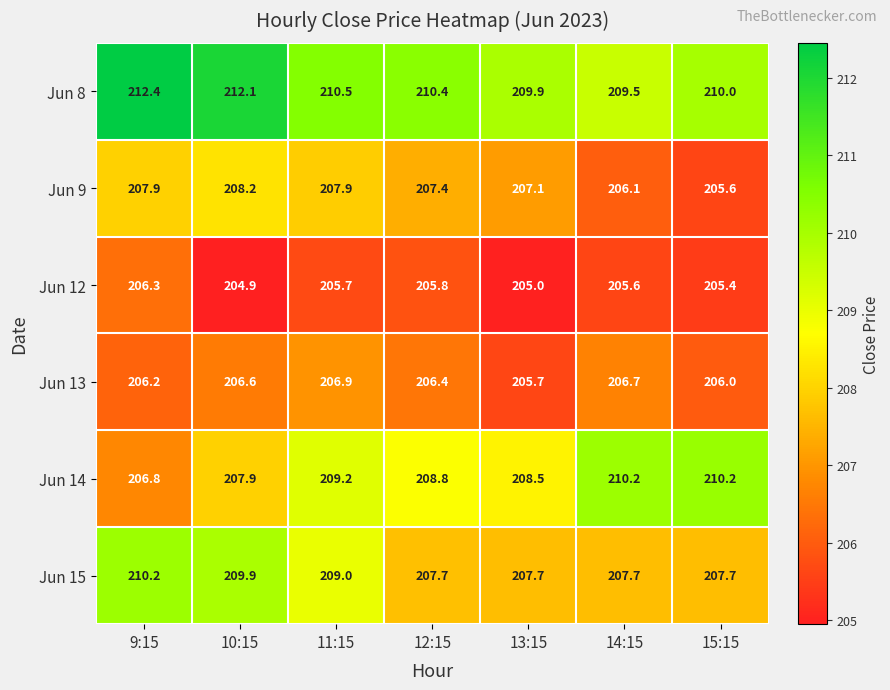

Which series changed the most between 9:15 and 14:15?

Jun 14